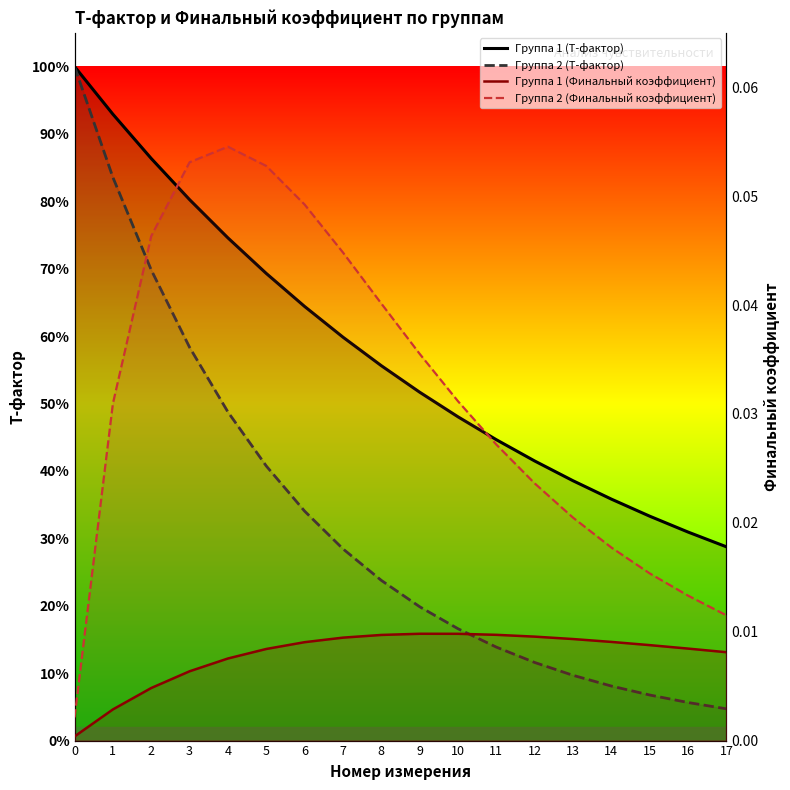

Reading left to right, transcribe all the data shown in this chart.

Группа 1 (T-фактор): 1.0	0.9	0.9	0.8	0.7	0.7	0.6	0.6	0.6	0.5	0.5	0.4	0.4	0.4	0.4	0.3	0.3	0.3
Группа 2 (T-фактор): 1.0	0.8	0.7	0.6	0.5	0.4	0.3	0.3	0.2	0.2	0.2	0.1	0.1	0.1	0.1	0.1	0.1	0.0
Группа 1 (Финальный коэффициент): 0.0	0.0	0.0	0.0	0.0	0.0	0.0	0.0	0.0	0.0	0.0	0.0	0.0	0.0	0.0	0.0	0.0	0.0
Группа 2 (Финальный коэффициент): 0.0	0.0	0.0	0.1	0.1	0.1	0.0	0.0	0.0	0.0	0.0	0.0	0.0	0.0	0.0	0.0	0.0	0.0